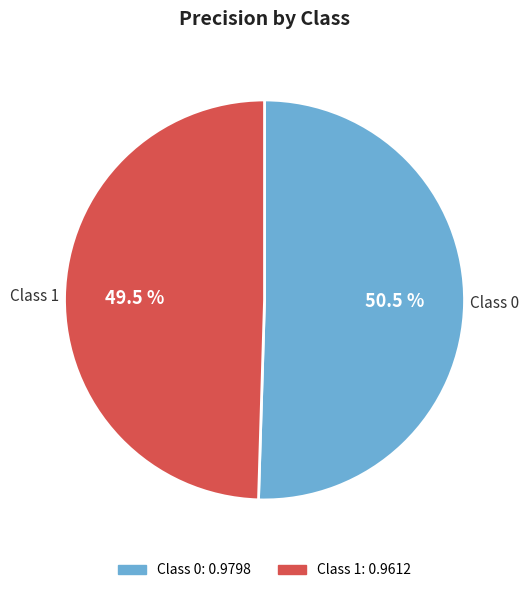

Does any single category account for the majority?

Yes